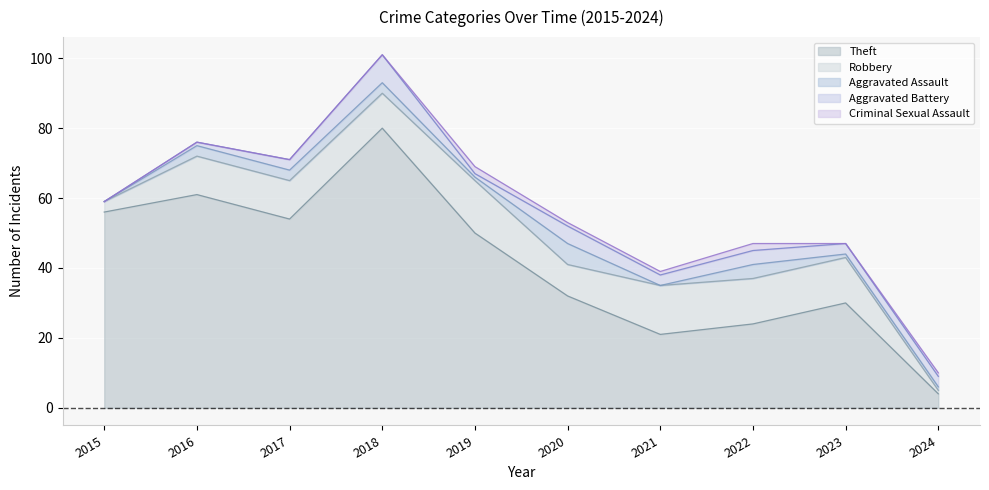

Reading left to right, list all the values displayed in this chart.

Theft: 56	61	54	80	50	32	21	24	30	4
Robbery: 3	11	11	10	15	9	14	13	13	1
Aggravated Assault: 0	3	3	3	1	6	0	4	1	1
Aggravated Battery: 0	1	3	8	1	5	3	4	3	3
Criminal Sexual Assault: 0	0	0	0	2	1	1	2	0	1